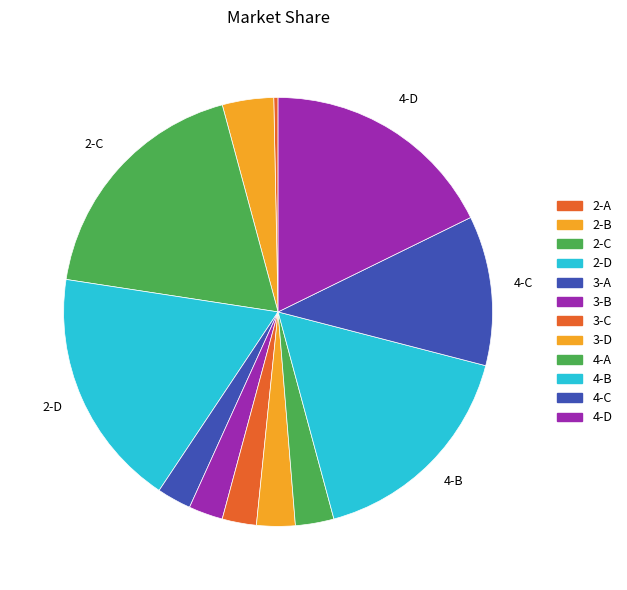

To the nearest percent, what percentage of the pie is 3-A?

3%